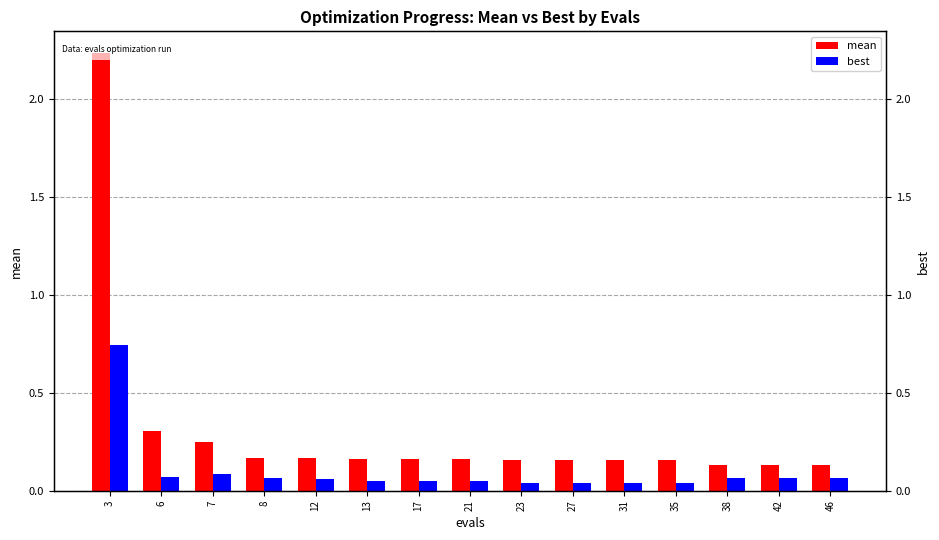

What is the minimum value for mean?

0.1